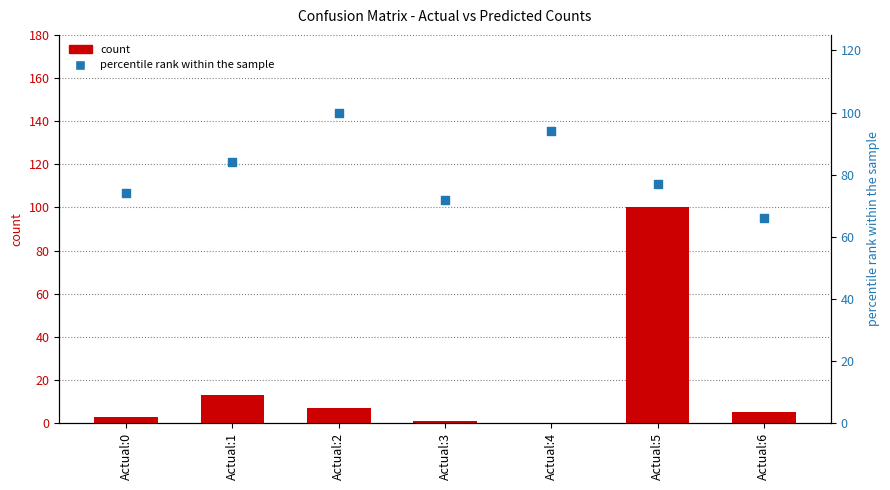

Which series reaches the minimum Y coordinate?

count